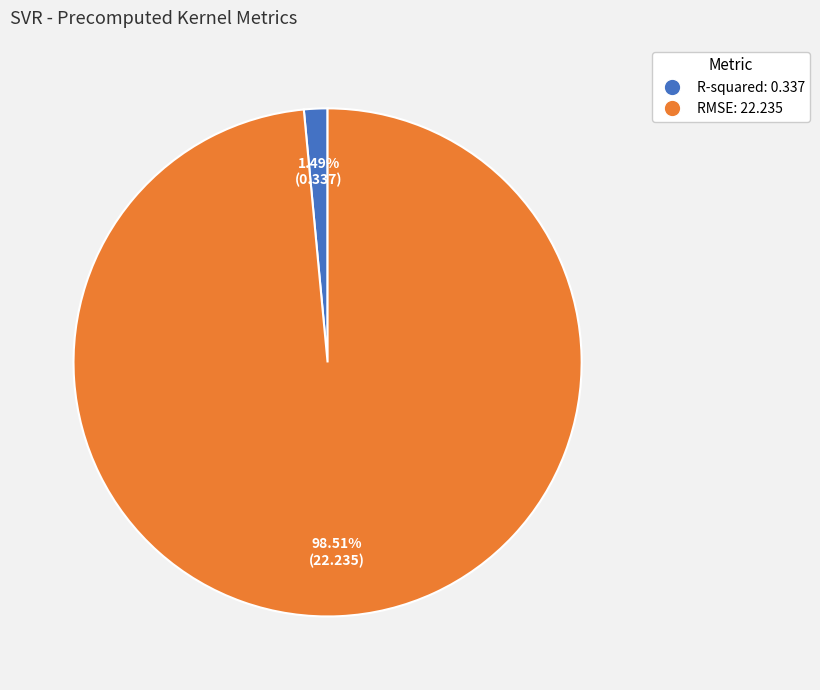

Rank the categories by value from highest to lowest.

RMSE, R-squared